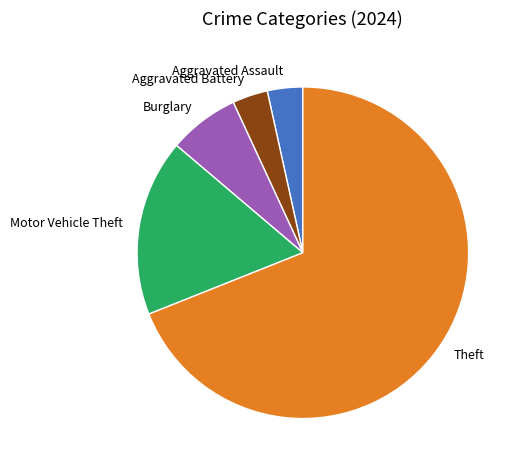

Which category accounts for the majority?

Theft